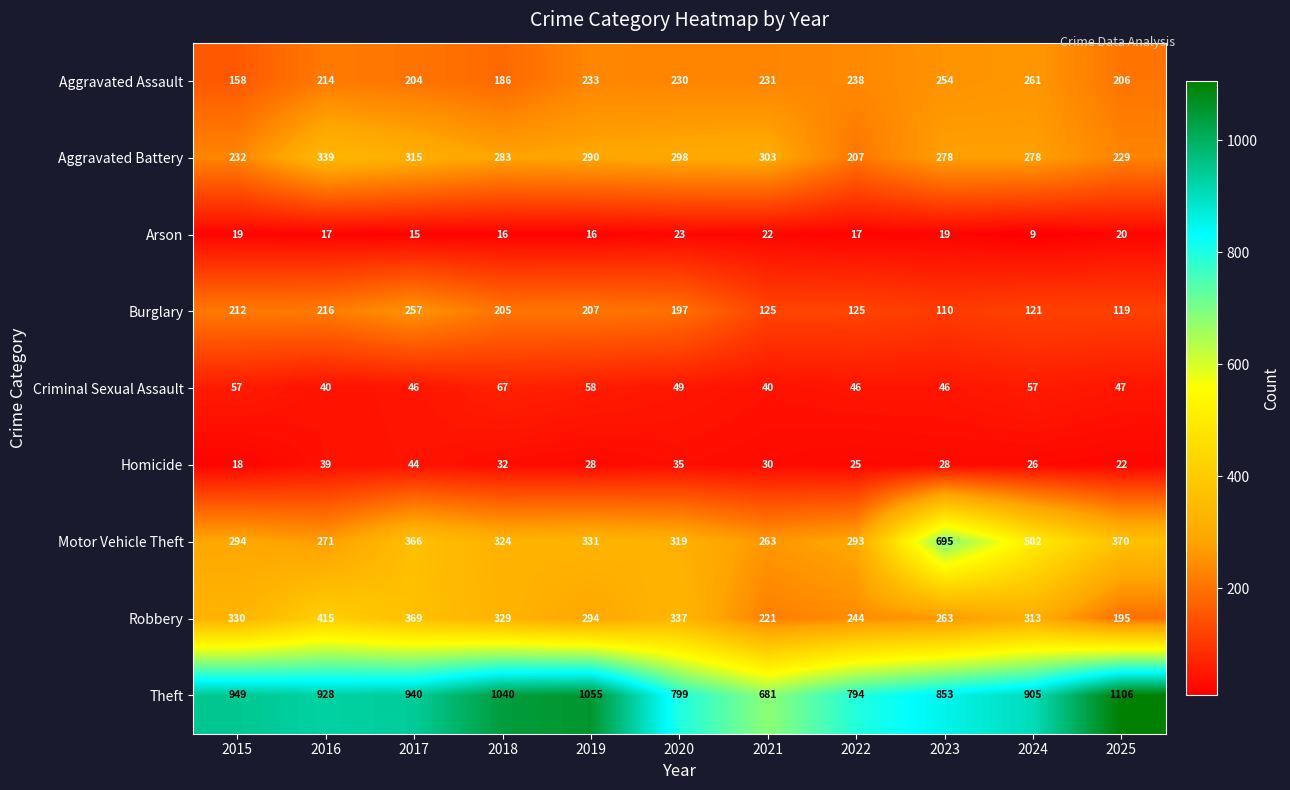

The Robbery series shows 330 at 2015. True or false?

True